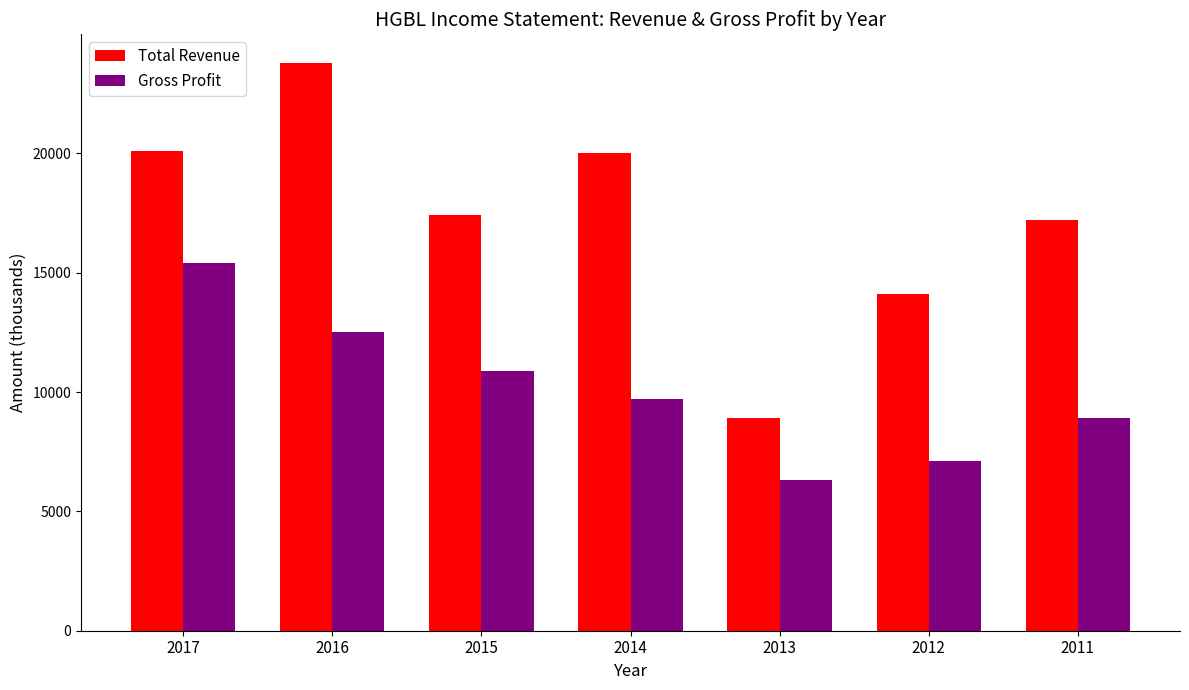

What is the difference between the highest and lowest values at 2016?

11300